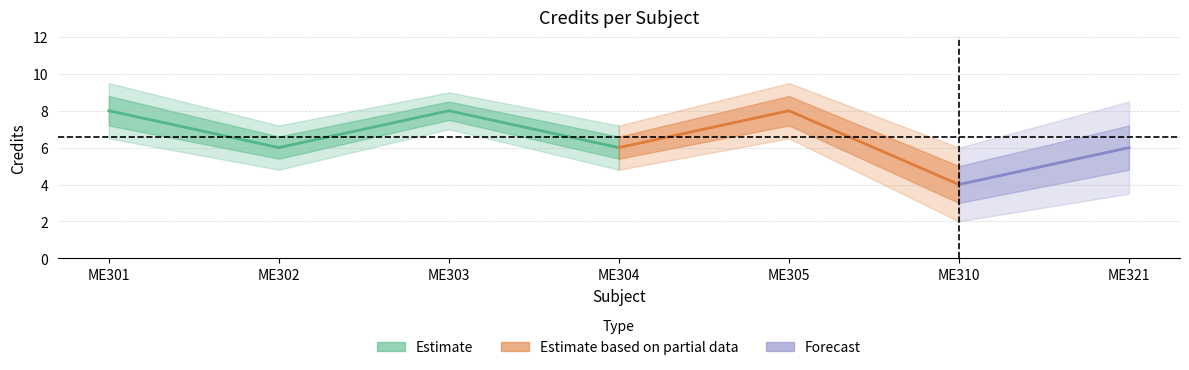

What is the value of the 4th point from the left?

6